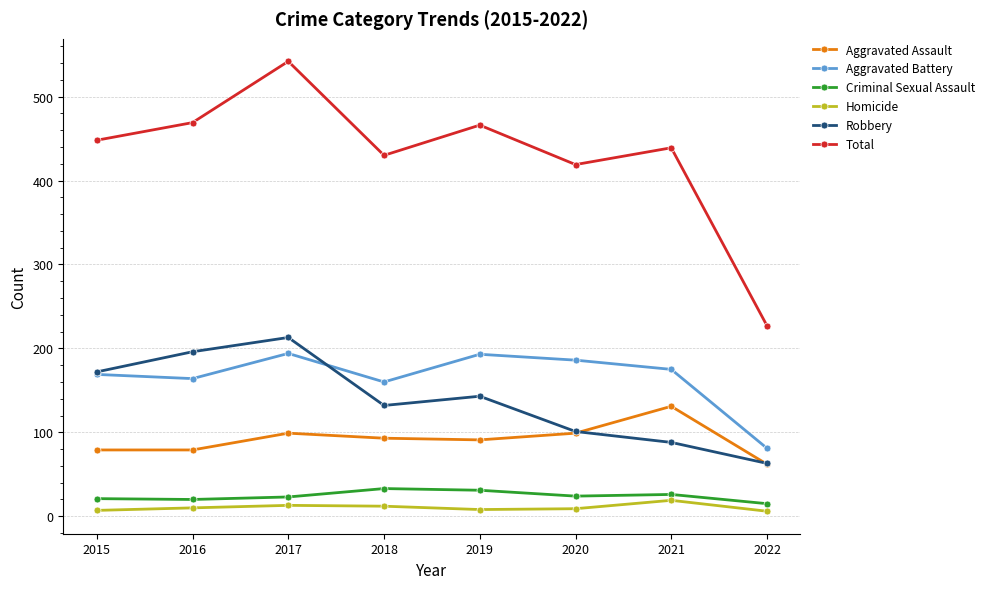

Where does the Criminal Sexual Assault series first go above 24?

2018